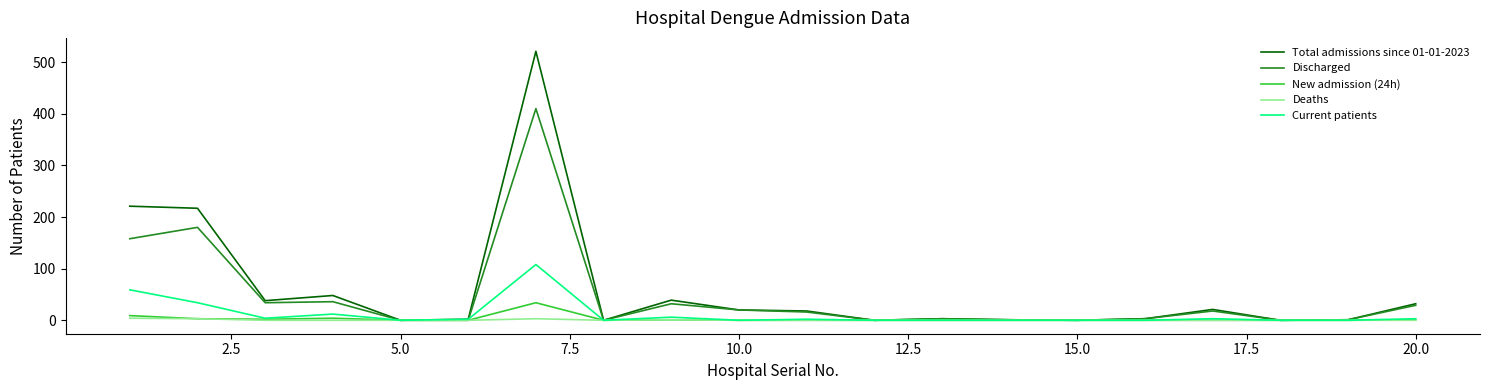

List the series in order of their peak value, highest first.

Total admissions since 01-01-2023, Discharged, Current patients, New admission (24h), Deaths